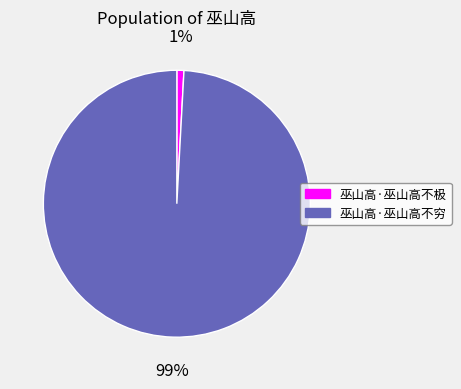

To the nearest percent, what is the combined percentage of 巫山高·巫山高不极 and 巫山高·巫山高不穷?

100%